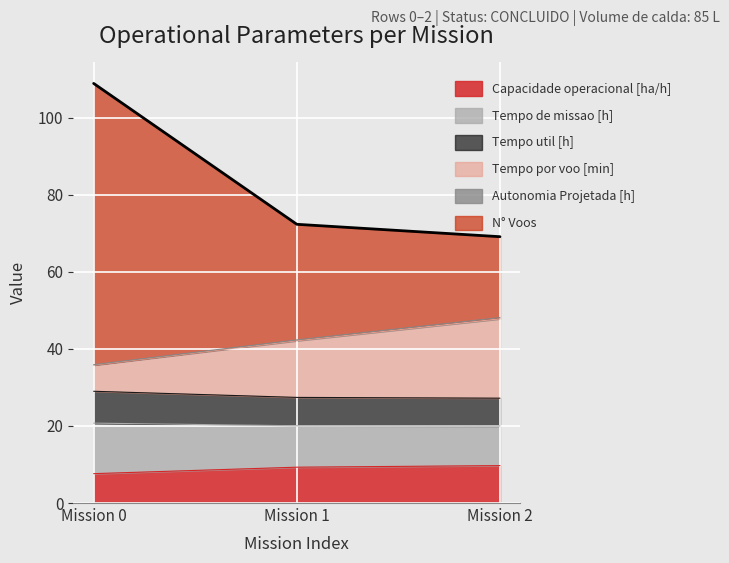

What is the minimum value for Capacidade operacional [ha/h]?

7.6